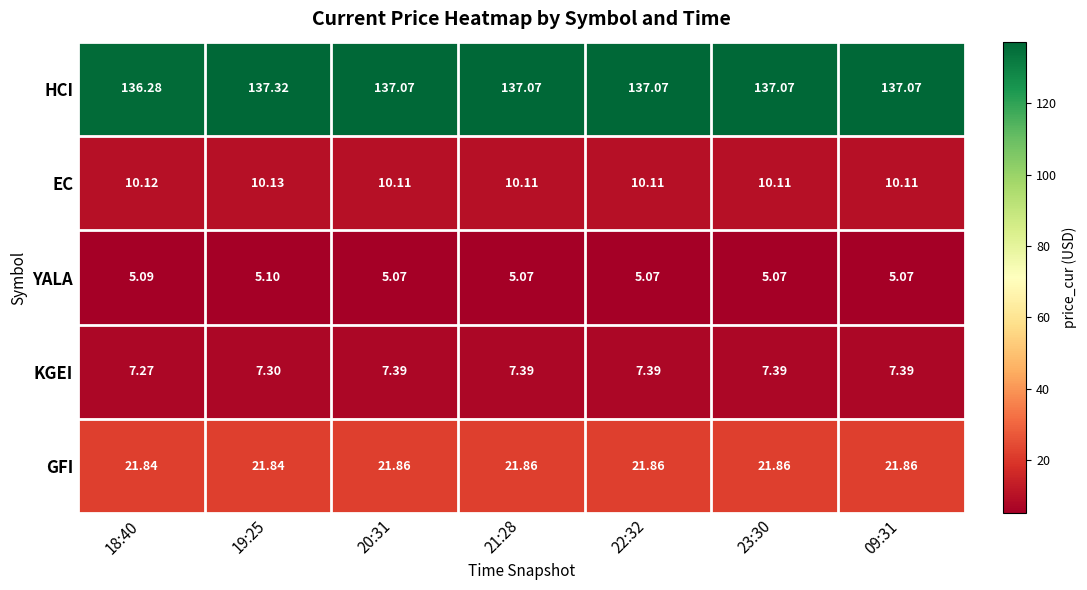

Which series has the largest total across all categories?

HCI